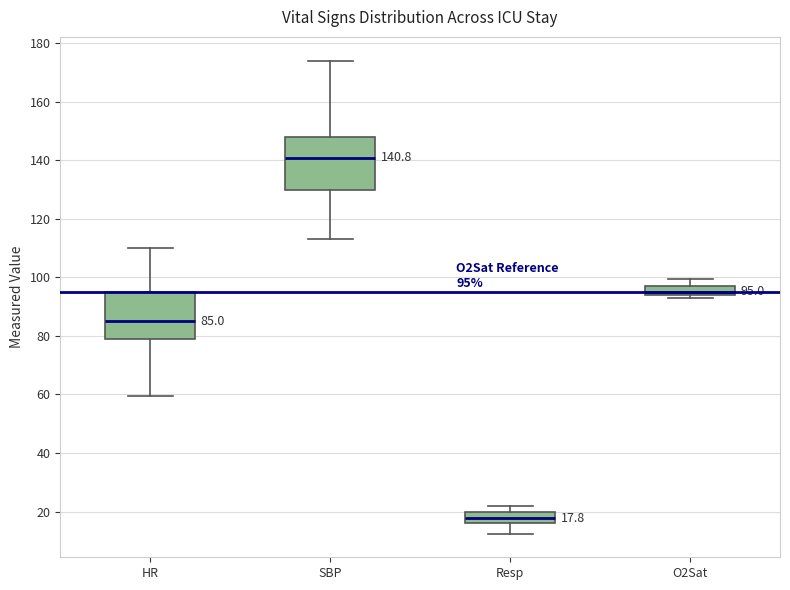

Which box's median line is the lowest?

Resp